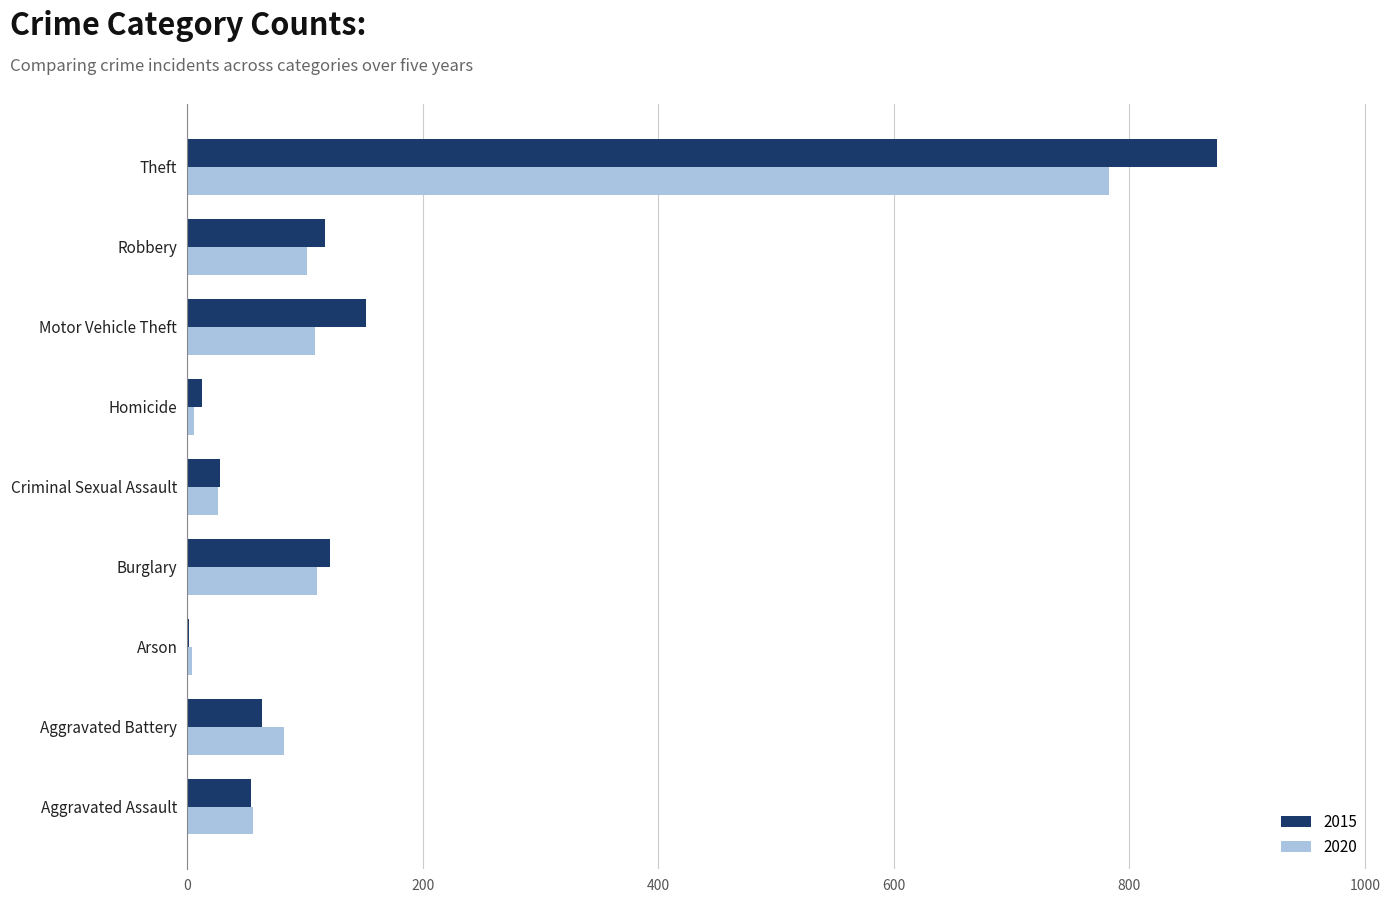

True or false: 2015 has a value of 28 at Criminal Sexual Assault.

True